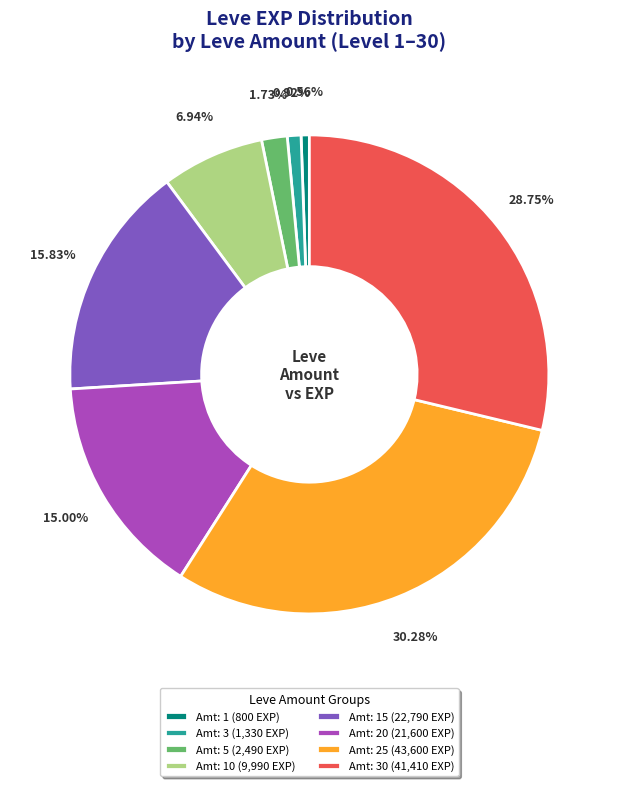

Between Amt: 15 (22,790 EXP) and Amt: 3 (1,330 EXP), which is larger?

Amt: 15 (22,790 EXP)